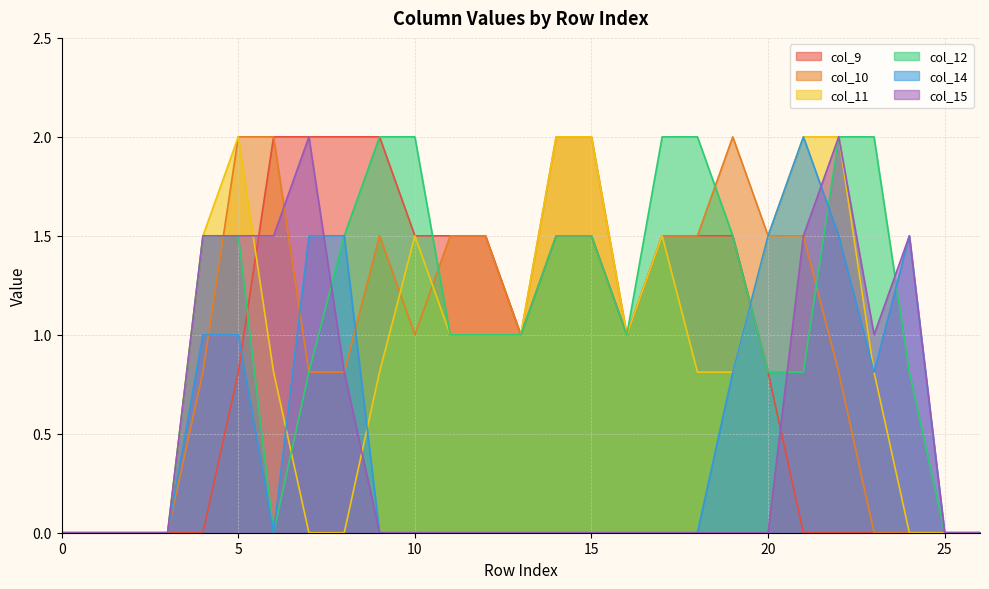

Reading left to right, what are all the values shown in this chart?

col_9: 0.0	0.0	0.0	0.0	0.0	0.8	2.0	2.0	2.0	2.0	1.5	1.5	1.5	1.0	1.5	1.5	1.0	1.5	1.5	1.5	0.8	0.0	0.0	0.0	0.0	0.0	0.0
col_10: 0.0	0.0	0.0	0.0	0.8	2.0	2.0	0.8	0.8	1.5	1.0	1.5	1.5	1.0	2.0	2.0	1.0	1.5	1.5	2.0	1.5	1.5	0.8	0.0	0.0	0.0	0.0
col_11: 0.0	0.0	0.0	0.0	1.5	2.0	0.8	0.0	0.0	0.8	1.5	1.0	1.0	1.0	2.0	2.0	1.0	1.5	0.8	0.8	1.5	2.0	2.0	0.8	0.0	0.0	0.0
col_12: 0.0	0.0	0.0	0.0	1.5	1.5	0.0	0.8	1.5	2.0	2.0	1.0	1.0	1.0	1.5	1.5	1.0	2.0	2.0	1.5	0.8	0.8	2.0	2.0	0.8	0.0	0.0
col_14: 0.0	0.0	0.0	0.0	1.0	1.0	0.0	1.5	1.5	0.0	0.0	0.0	0.0	0.0	0.0	0.0	0.0	0.0	0.0	0.8	1.5	2.0	1.5	0.8	1.5	0.0	0.0
col_15: 0.0	0.0	0.0	0.0	1.5	1.5	1.5	2.0	0.8	0.0	0.0	0.0	0.0	0.0	0.0	0.0	0.0	0.0	0.0	0.0	0.0	1.5	2.0	1.0	1.5	0.0	0.0